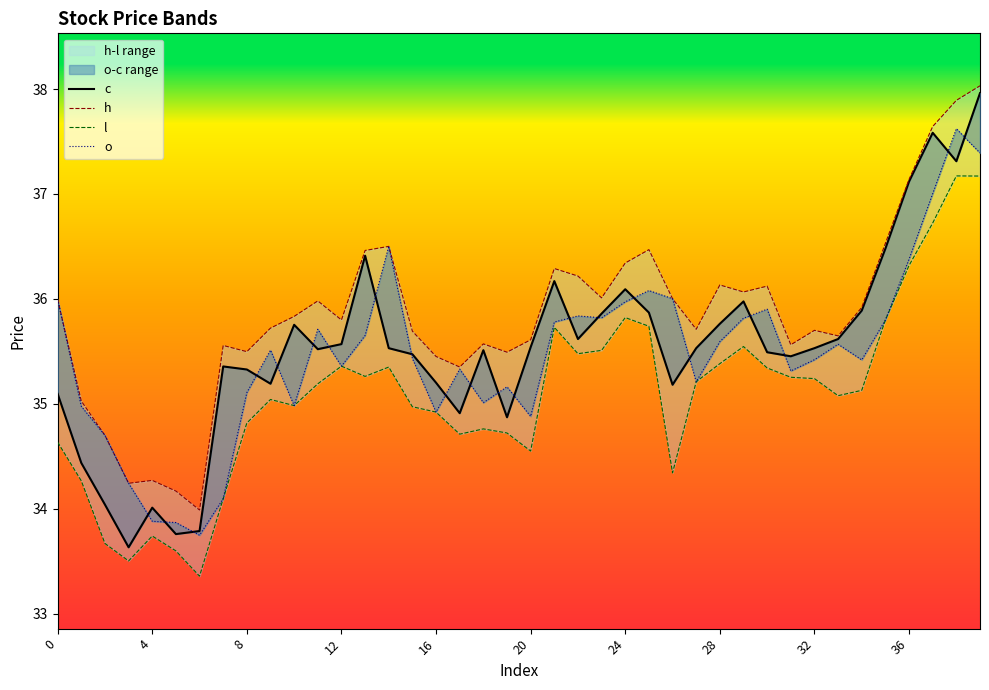

Where is h nearest to the value 36?

26